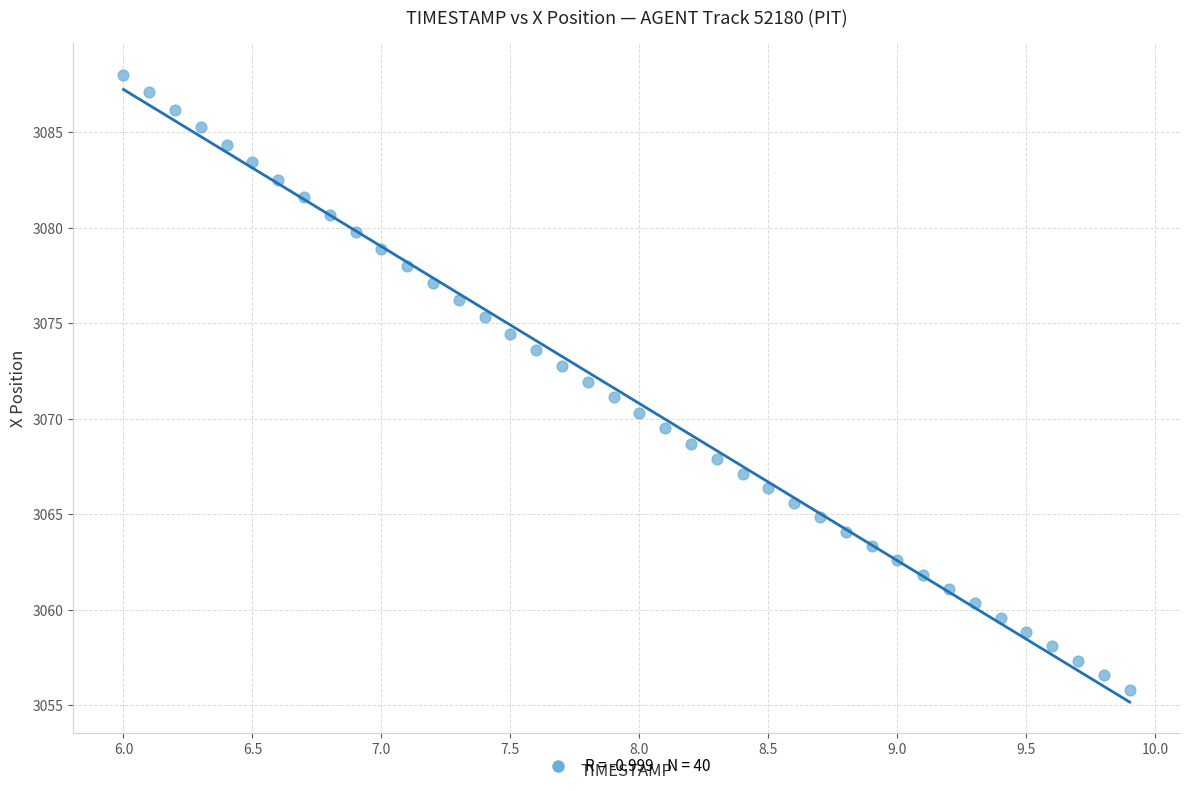

What is the range of X values (max minus min)?

3.9